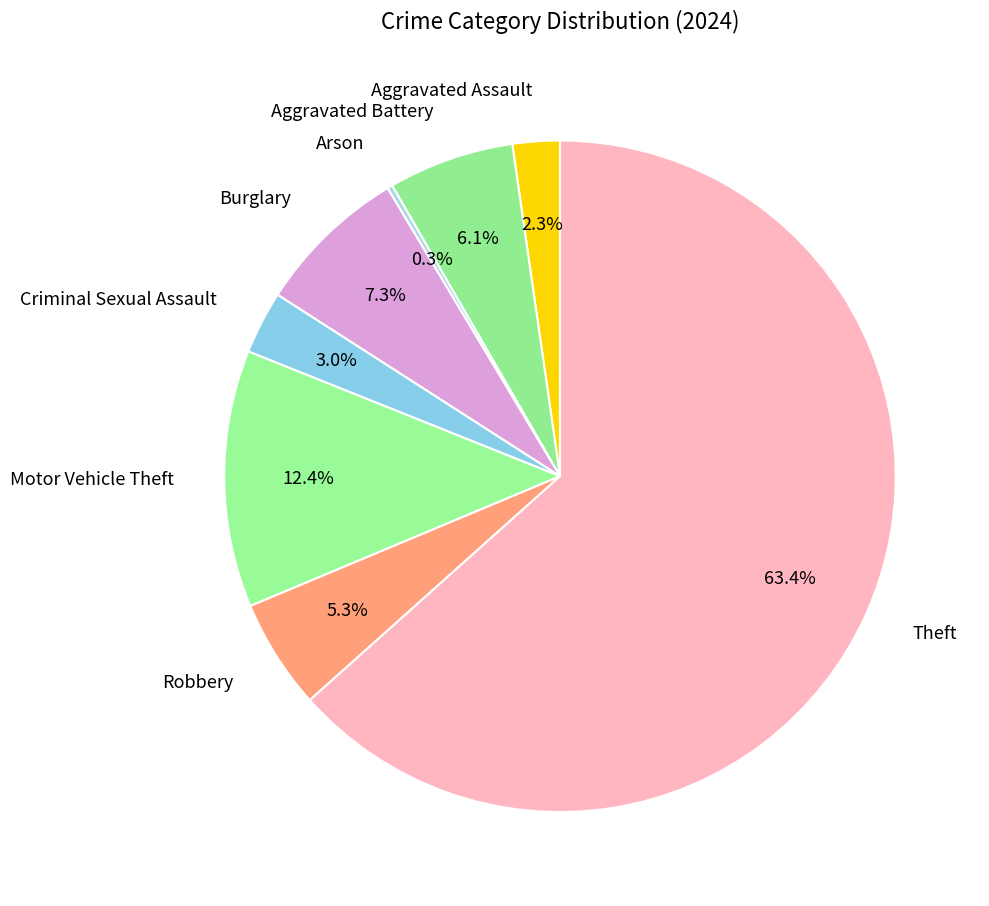

What is the largest slice in the pie chart?

Theft